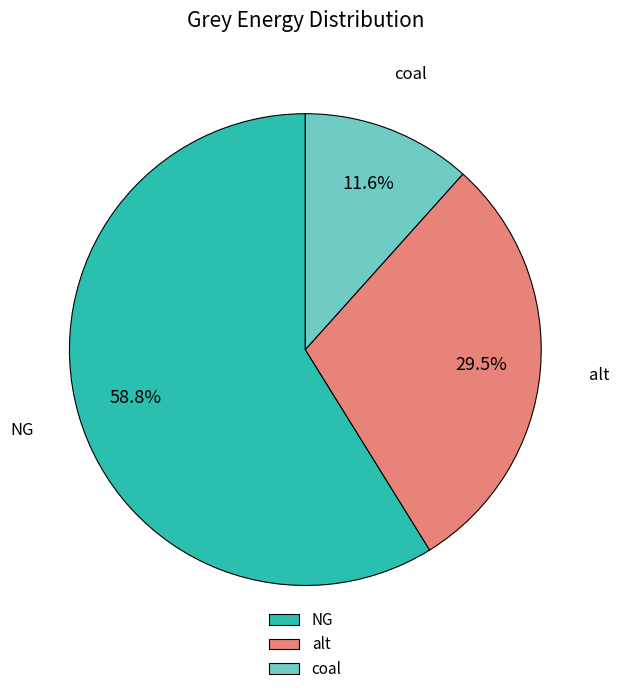

What portion of the pie excludes alt?

70.5%